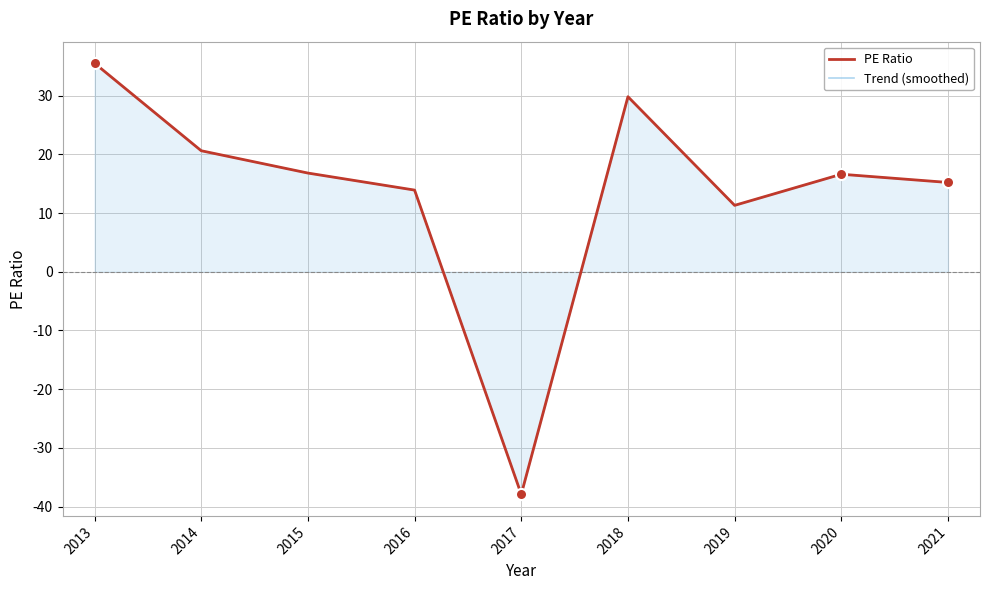

What is the sum of the values at 2015 and 2021?

32.0